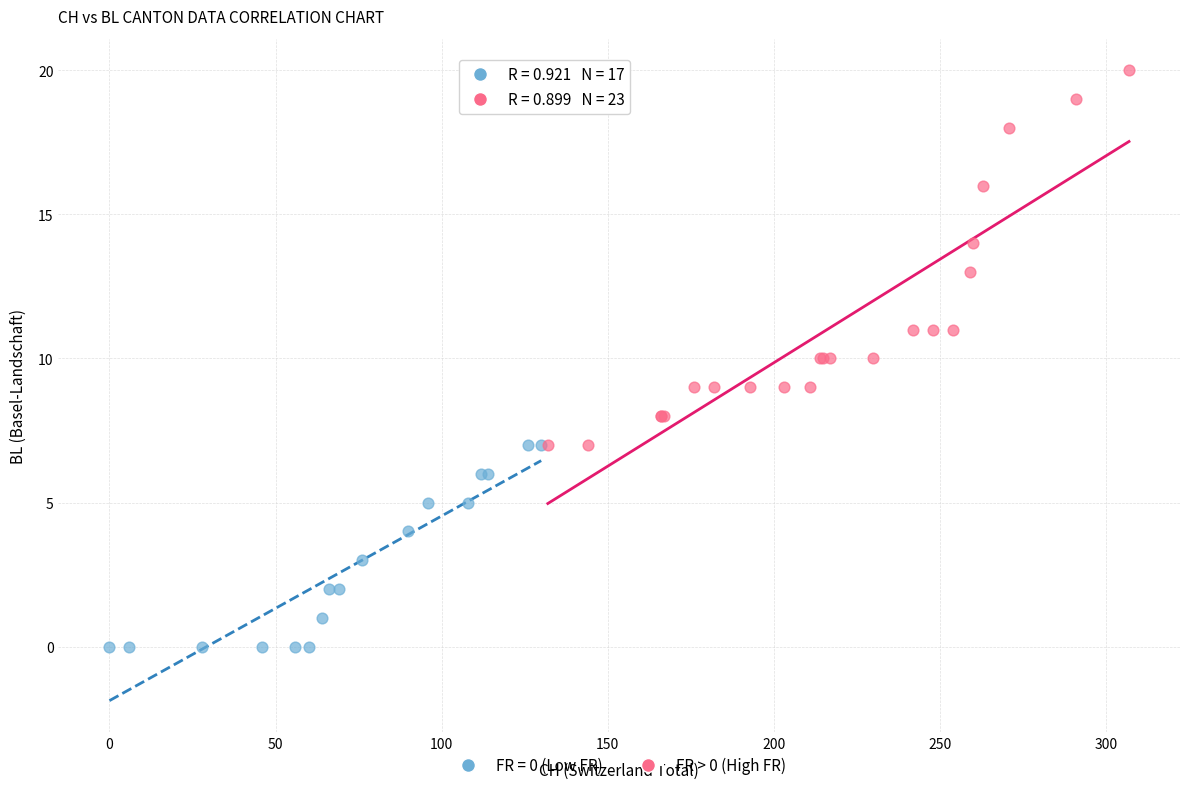

Which series reaches the minimum Y coordinate?

FR = 0 (Low FR)